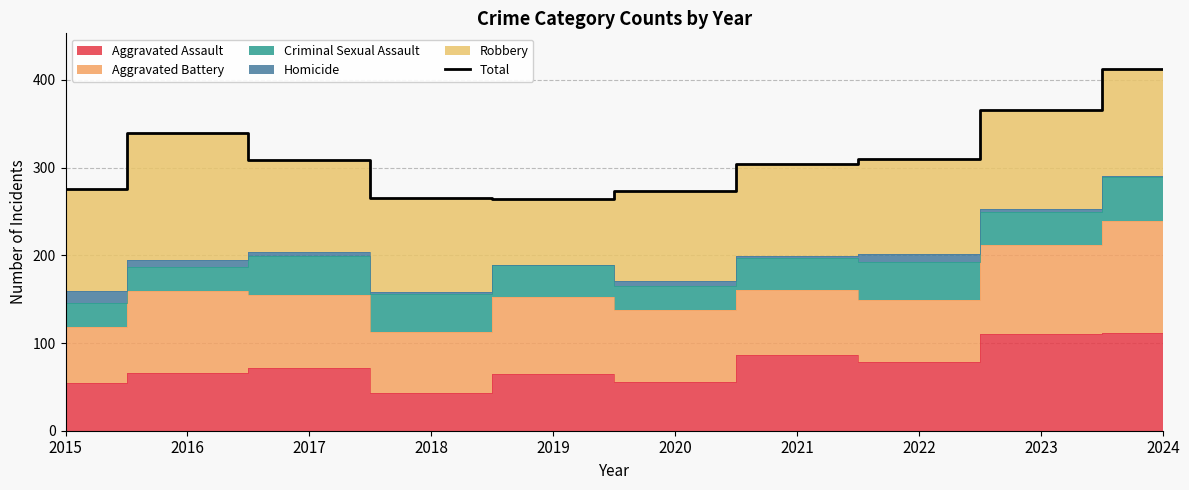

What is the difference between the values at 2020 and 2015?

3